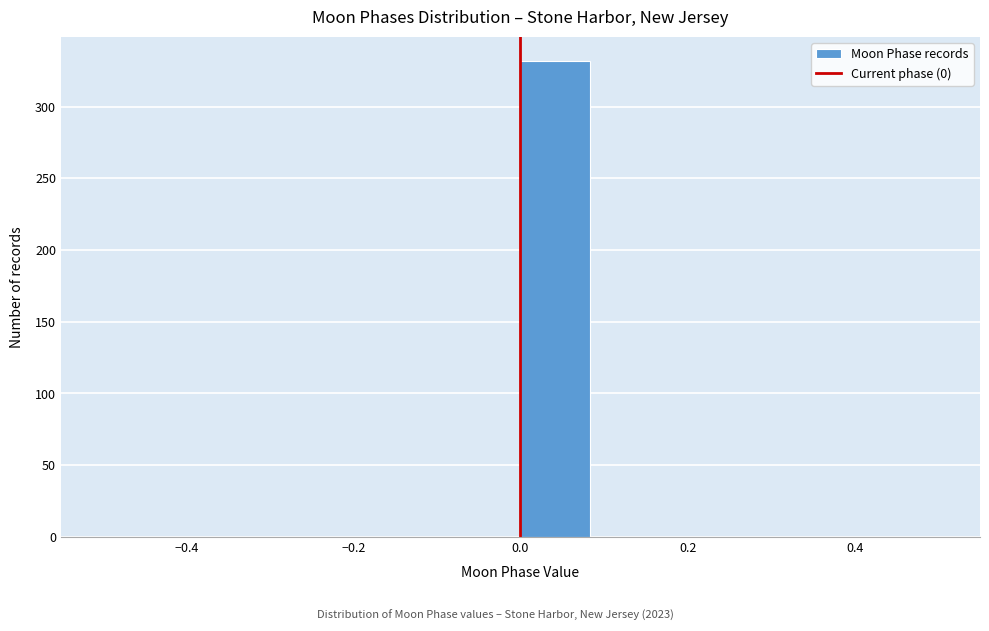

Which range on the x-axis has the tallest bar?

0.00 to 0.08